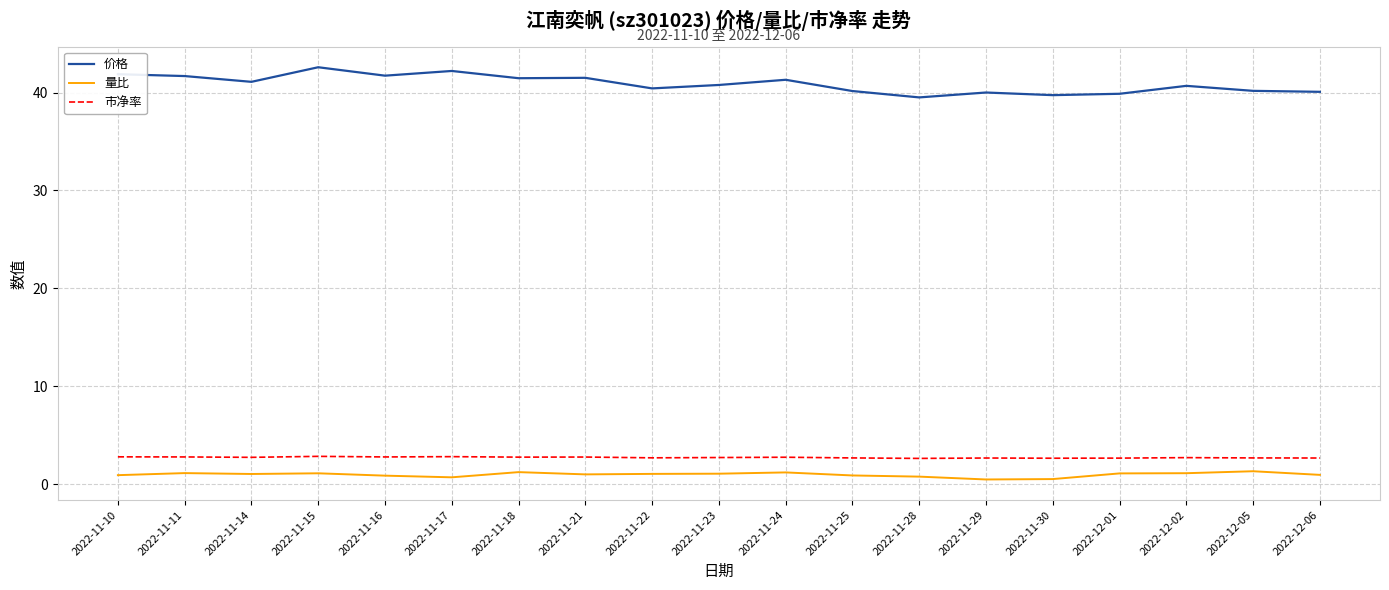

What is the maximum value for 价格?

42.6